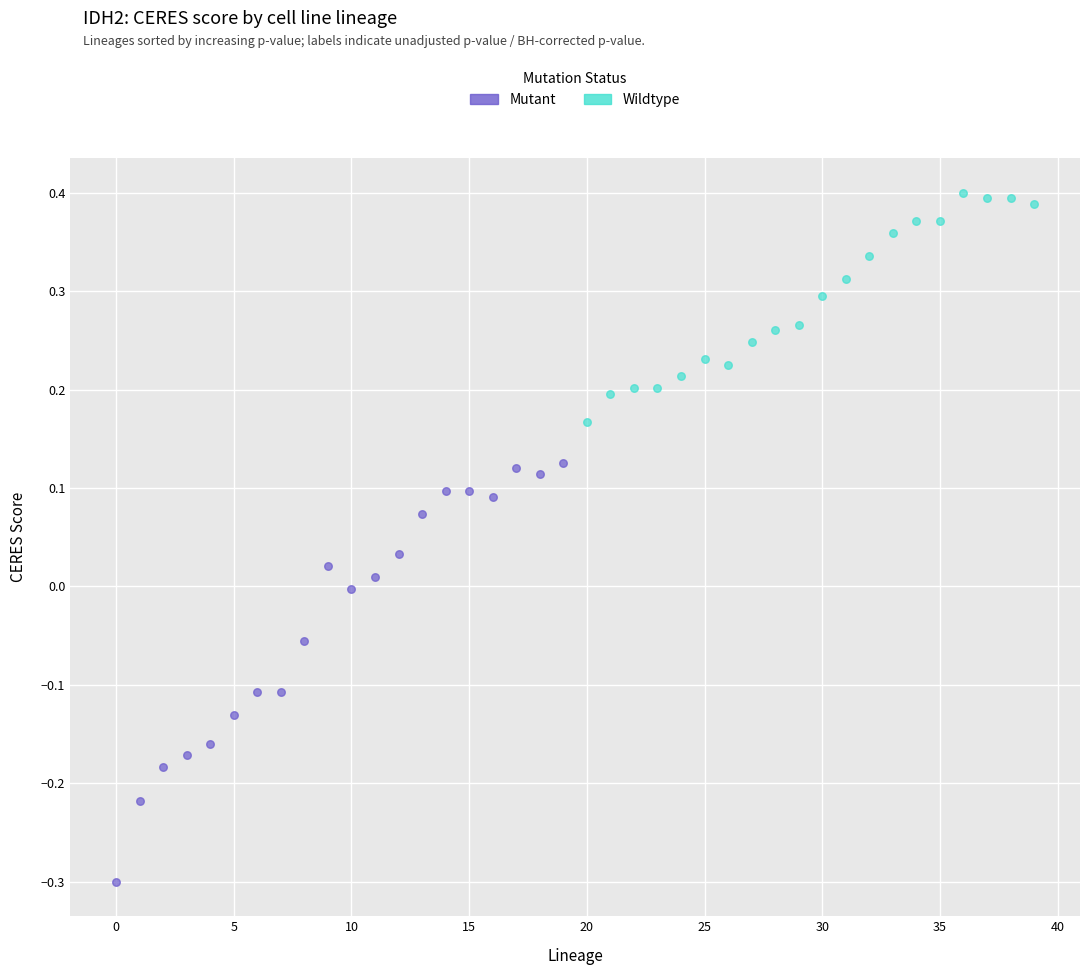

What are all the series names shown in the legend?

Mutant, Wildtype